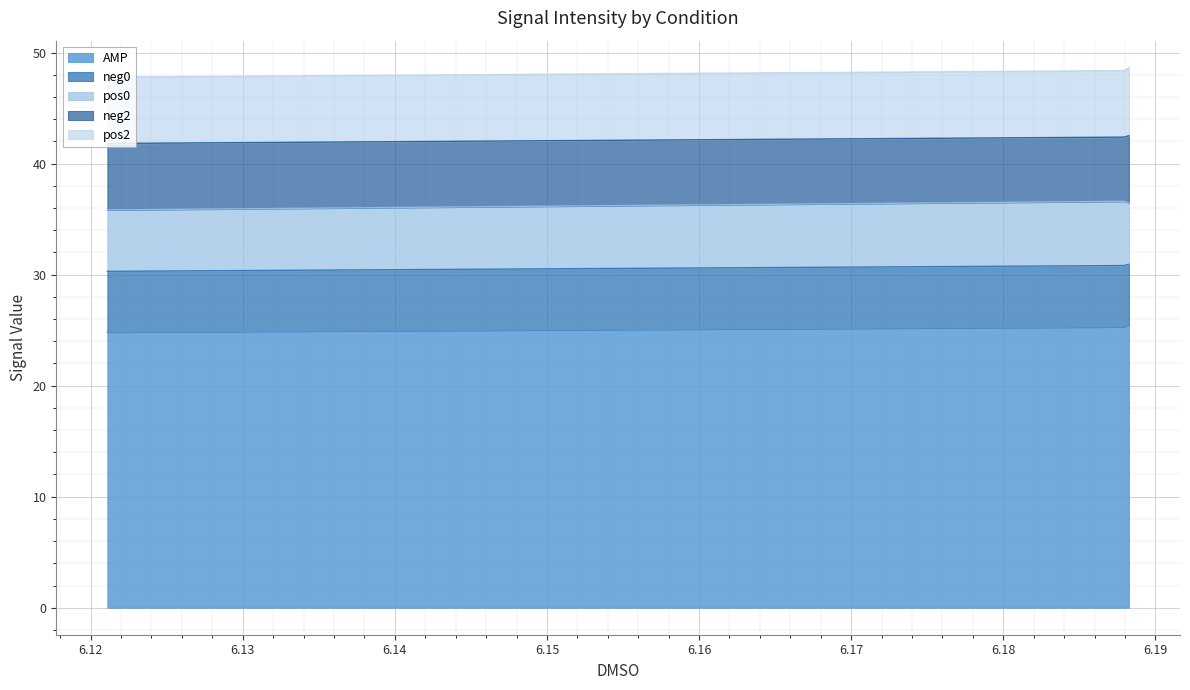

What is the average value of the AMP series?

25.2